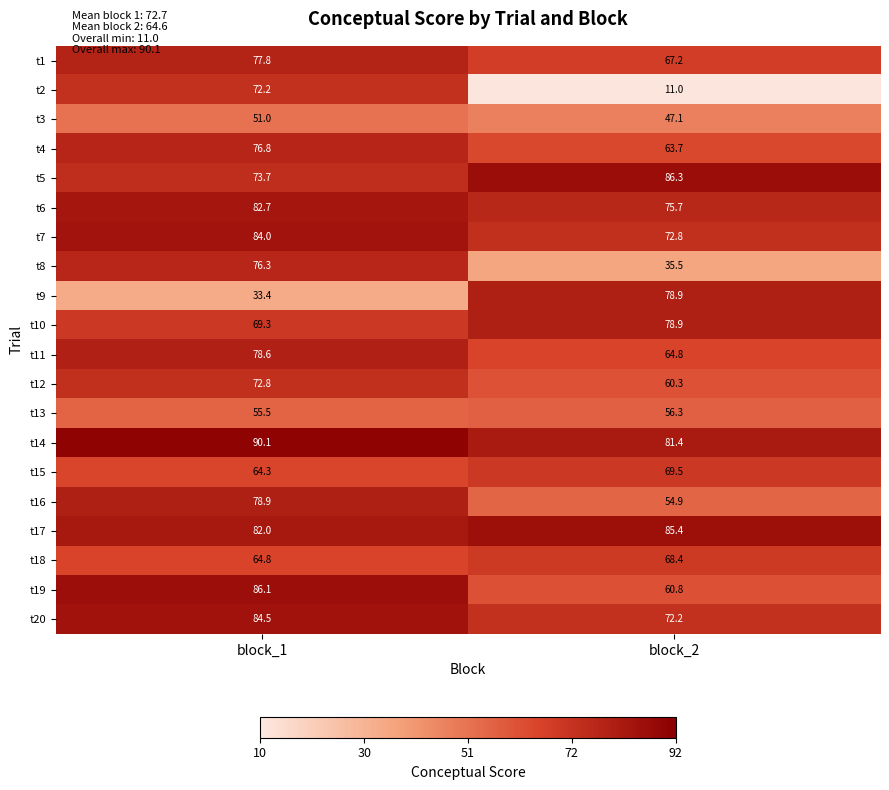

Which series has the widest spread of values?

t2